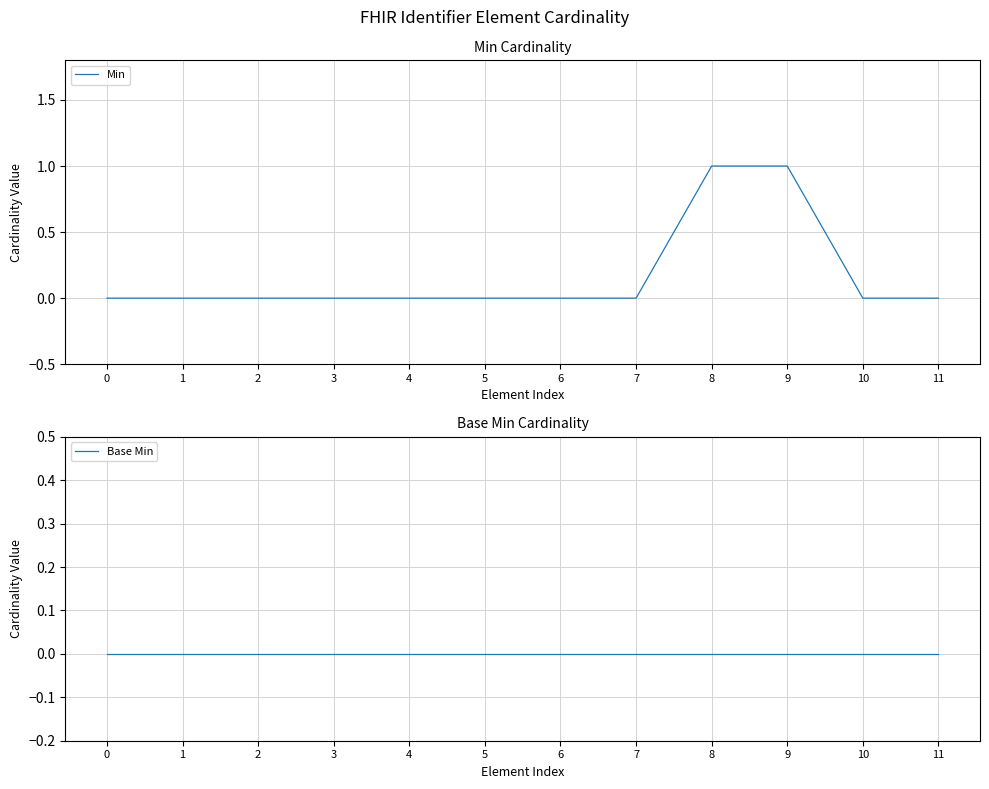

True or false: Base Min and Min intersect in this chart.

False